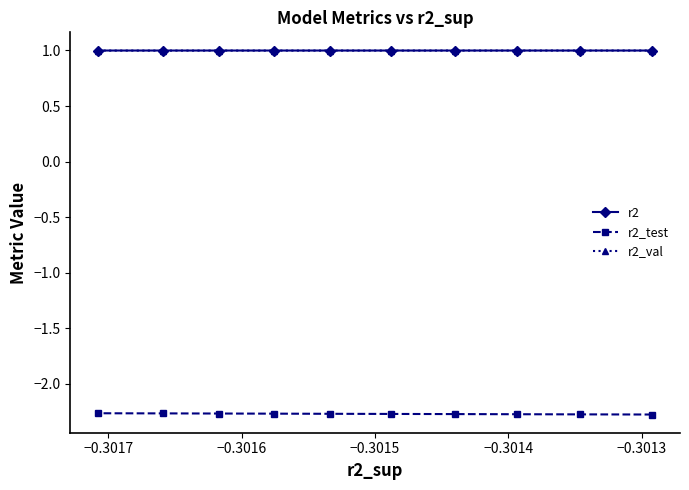

What is the minimum value for r2?

1.0